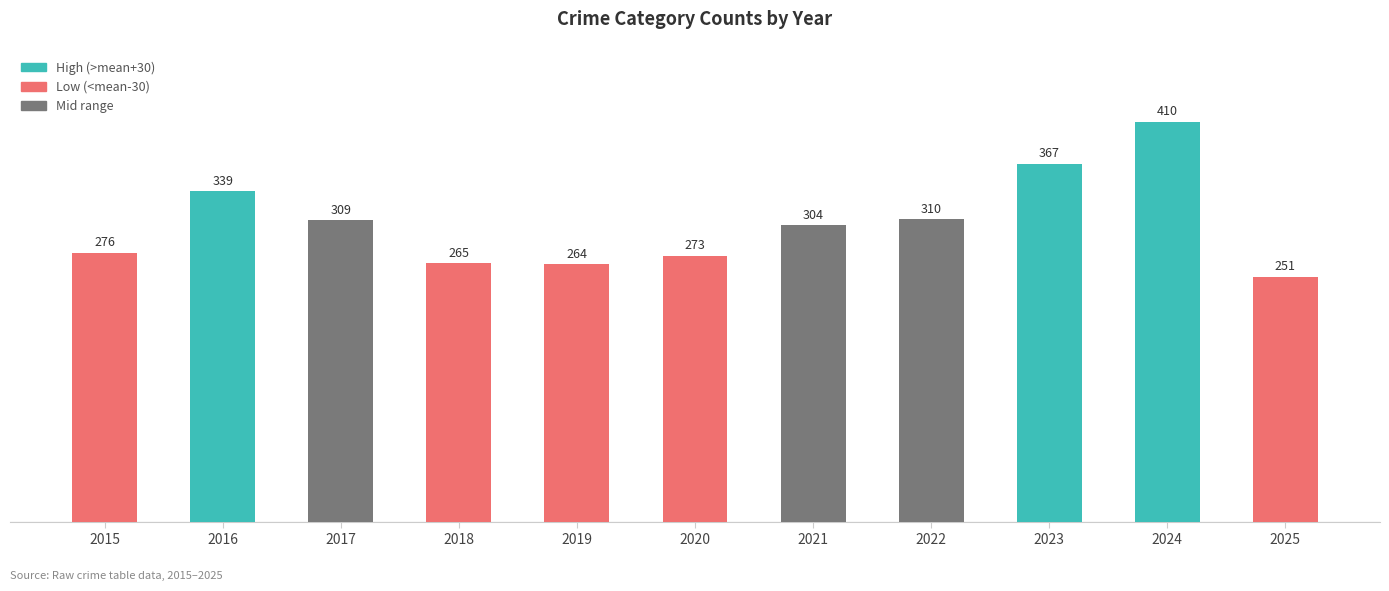

What value does the data have at 2019, to the nearest 10?

260